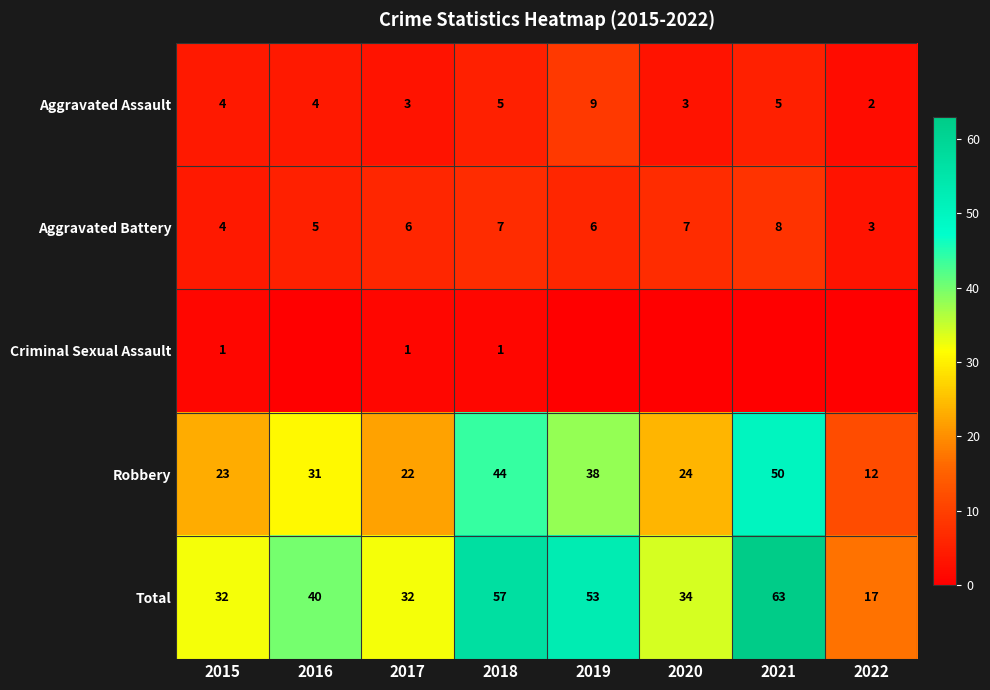

What is the sum of all Total values?

328